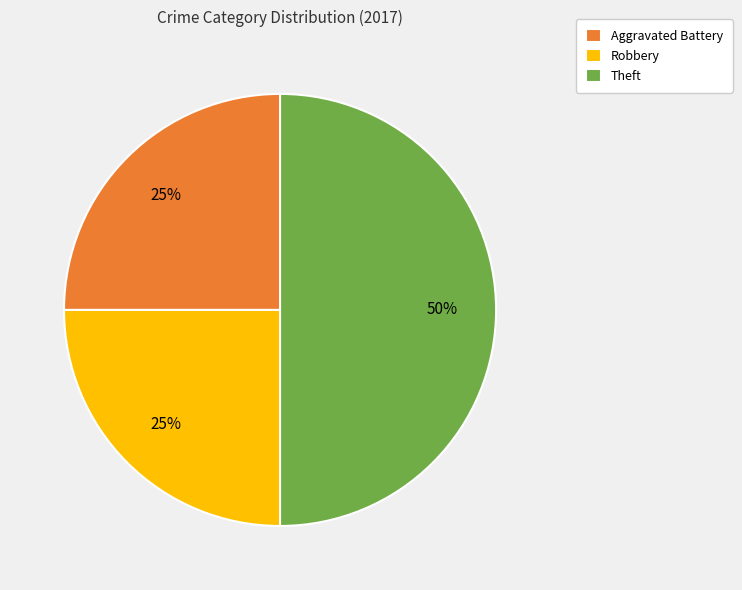

Is Aggravated Battery the majority of the pie?

No